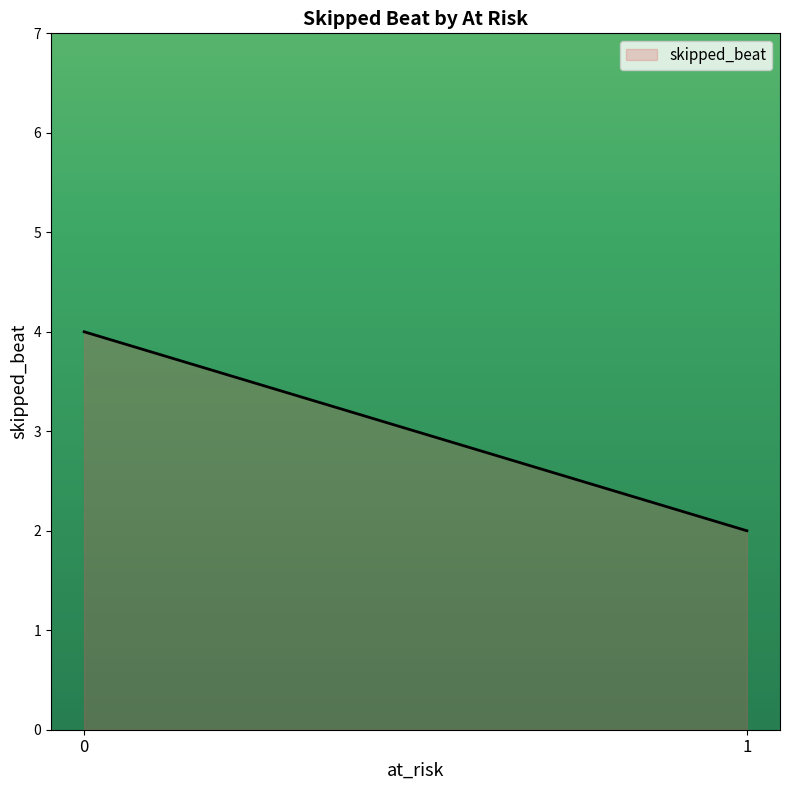

Does the chart display data point markers on the line(s)?

No